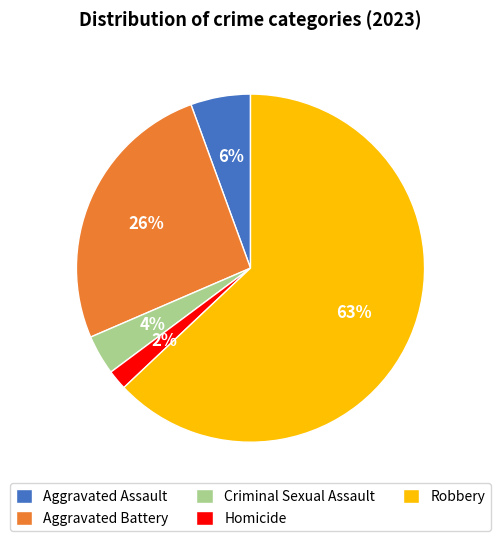

Combined, do Homicide and Aggravated Assault account for over 50%?

No